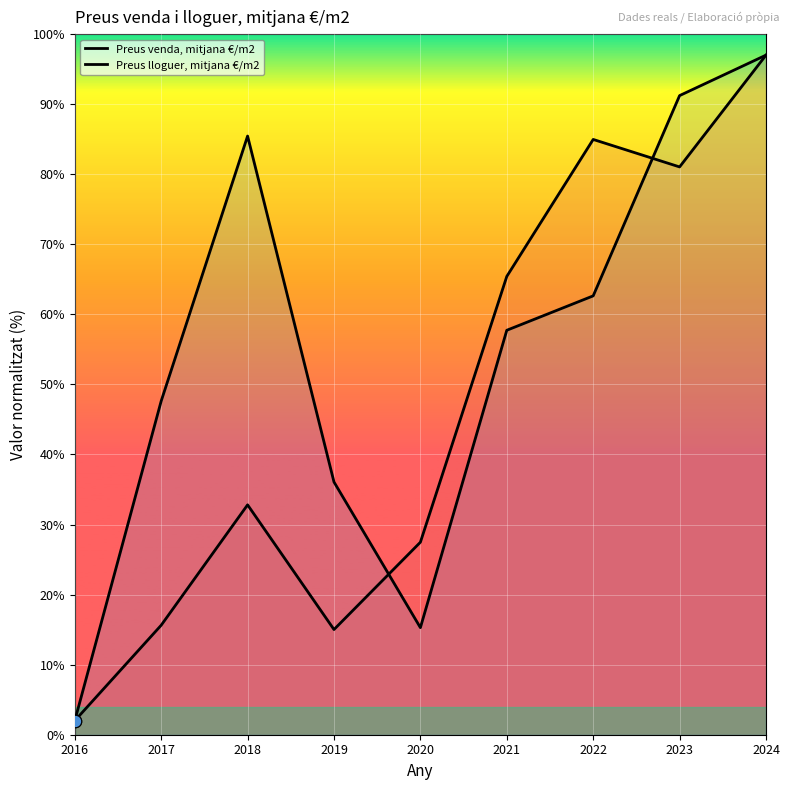

Which series contains the highest Y value?

Preus venda, mitjana €/m2